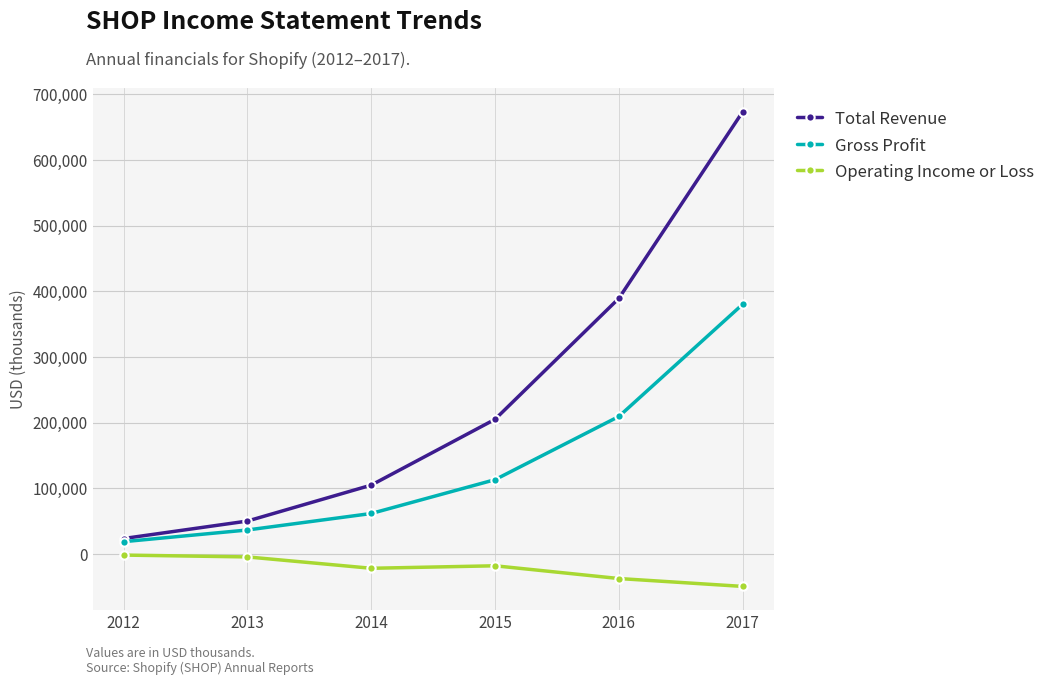

True or false: Gross Profit and Operating Income or Loss cross at least once.

False